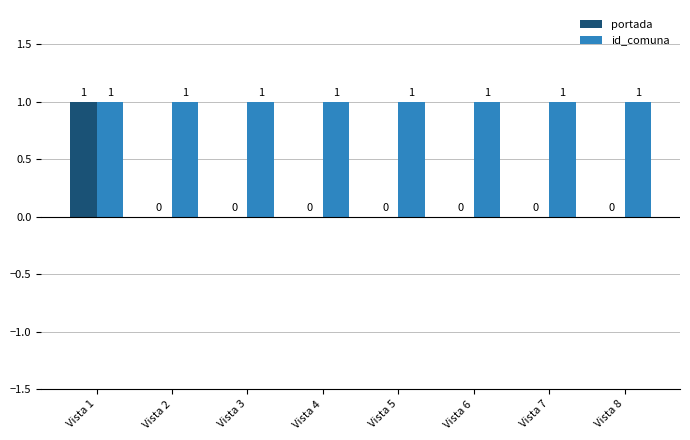

At which category is the sum across all series the highest?

Vista 1